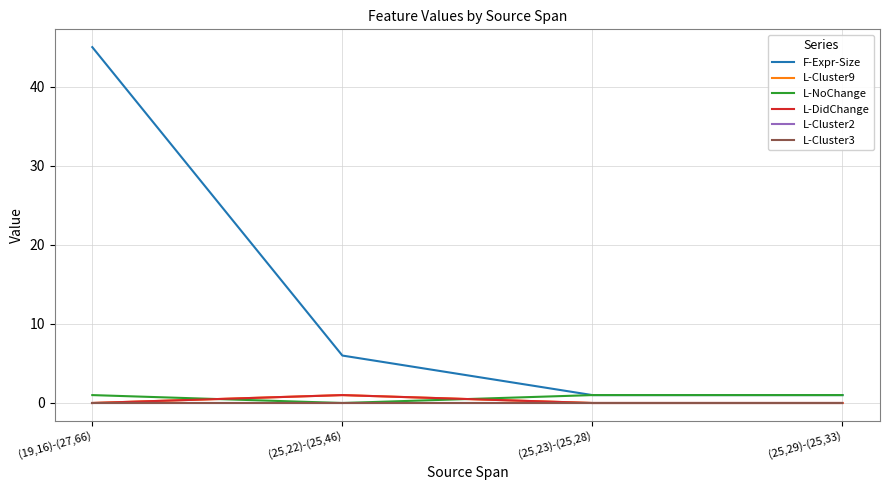

Reading left to right, extract all data points from this chart.

F-Expr-Size: 45	6	1	1
L-Cluster9: 0	1	0	0
L-NoChange: 1	0	1	1
L-DidChange: 0	1	0	0
L-Cluster2: 0	0	0	0
L-Cluster3: 0	0	0	0